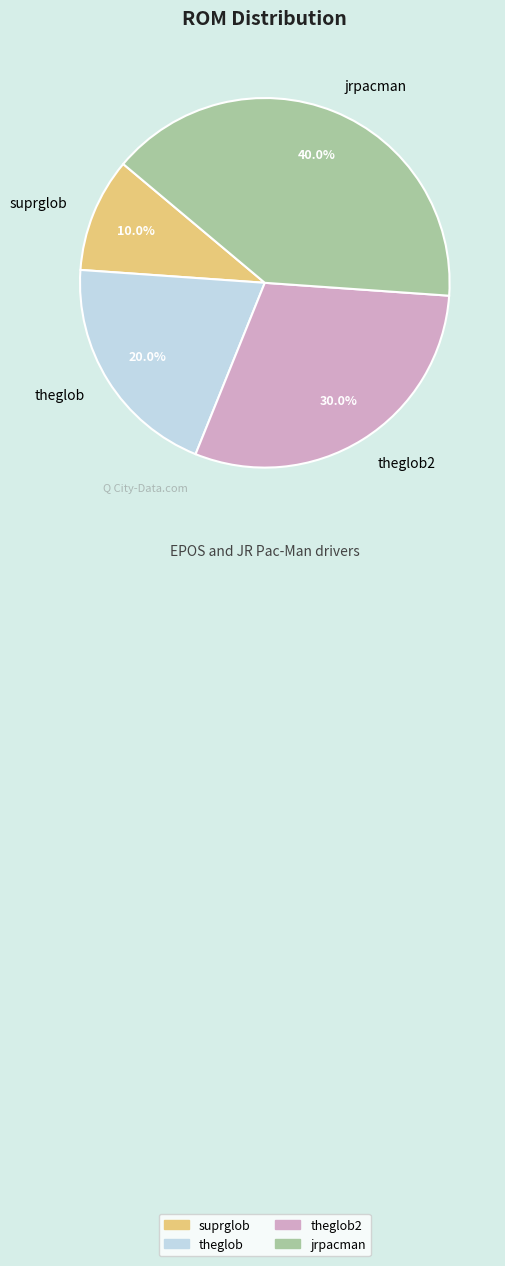

Does suprglob account for over 50% of the chart?

No